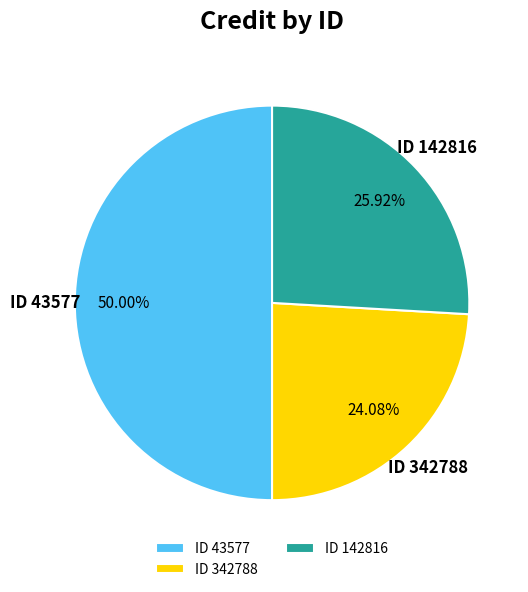

Does ID 342788 account for over 50% of the chart?

No